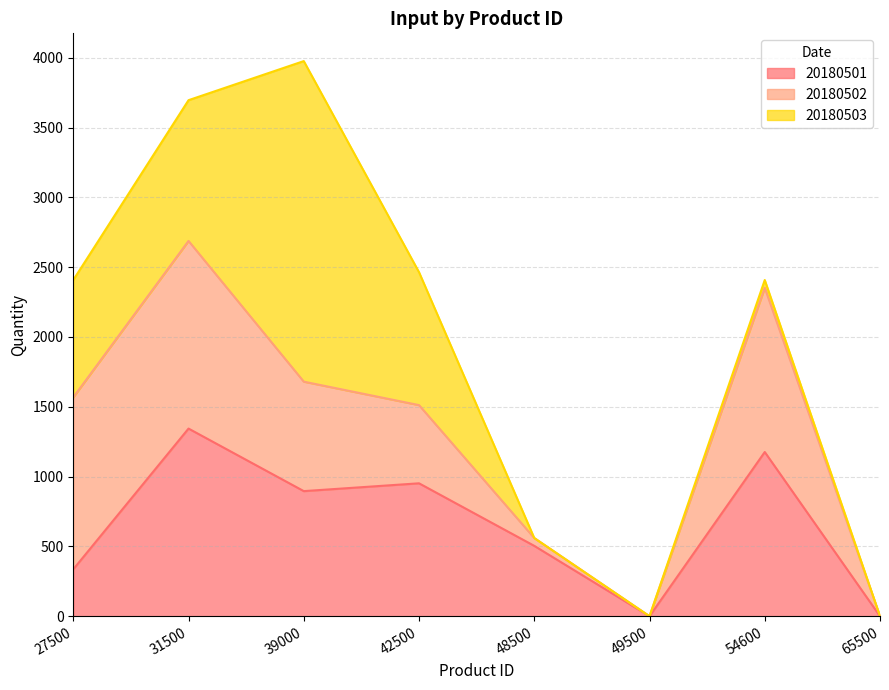

Is it true that 20180501 equals 587 at 54600?

False